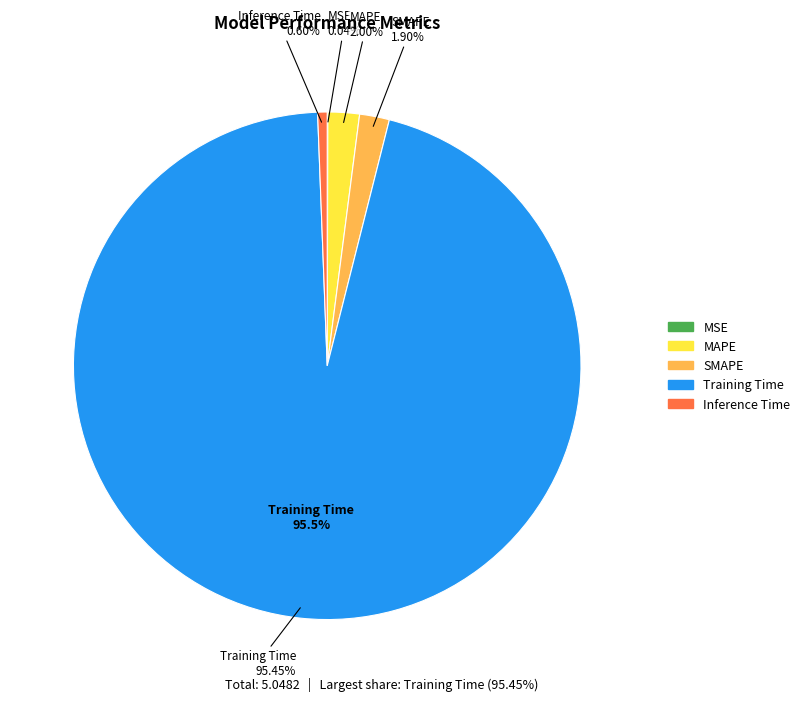

To the nearest percent, what portion does MAPE represent?

2%